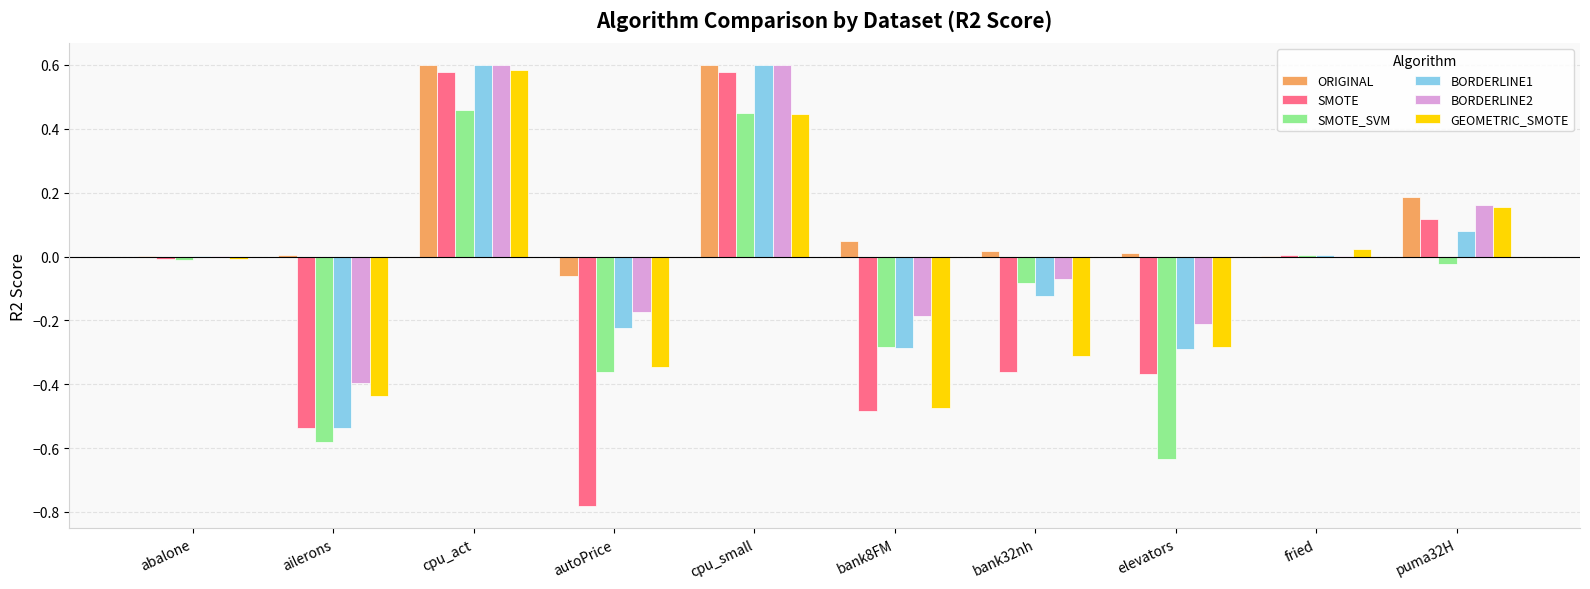

Which series has the largest total across all categories?

ORIGINAL